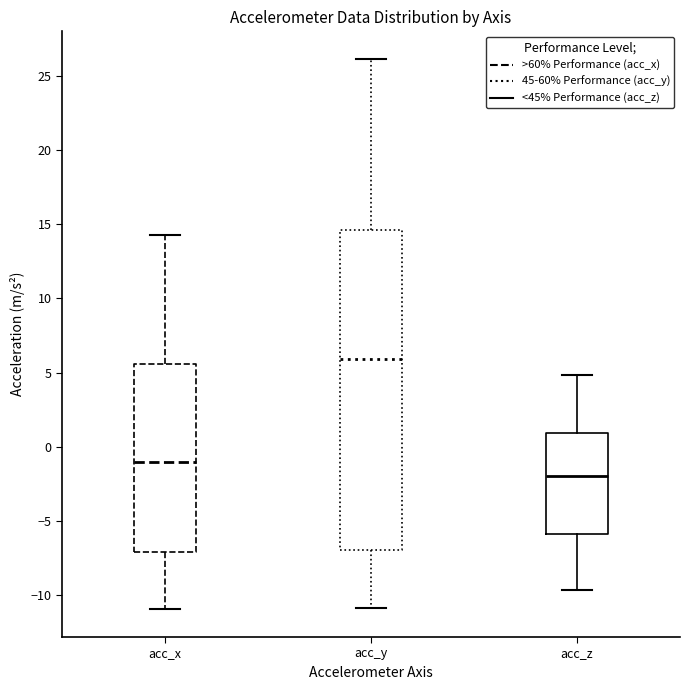

Reading left to right, transcribe this box plot: for each box, give where its median line is, the range the box spans, and where its two whiskers end, as read against the y-axis. The values are not printed on the chart, so give them approximately, as read against the axis.

acc_x: median -1.0, box -7.0 to 5.5, whiskers -11.0 to 14.5
acc_y: median 6.0, box -7.0 to 14.5, whiskers -11.0 to 26.0
acc_z: median -2.0, box -6.0 to 1.0, whiskers -9.5 to 5.0